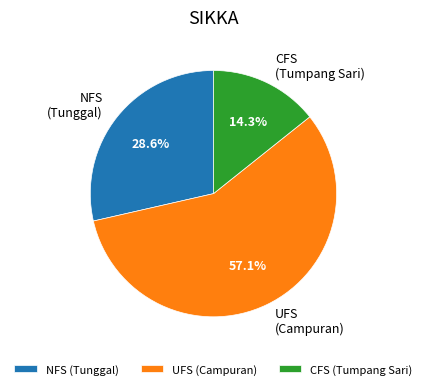

To the nearest percent, what is the average slice percentage?

33%